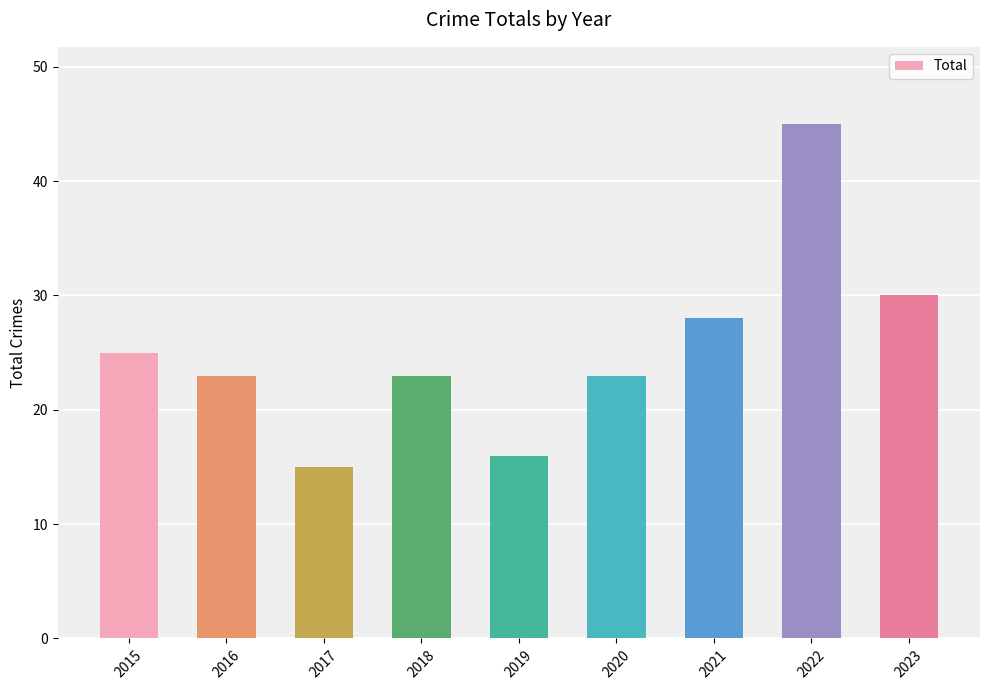

How many distinct data groups are displayed?

1